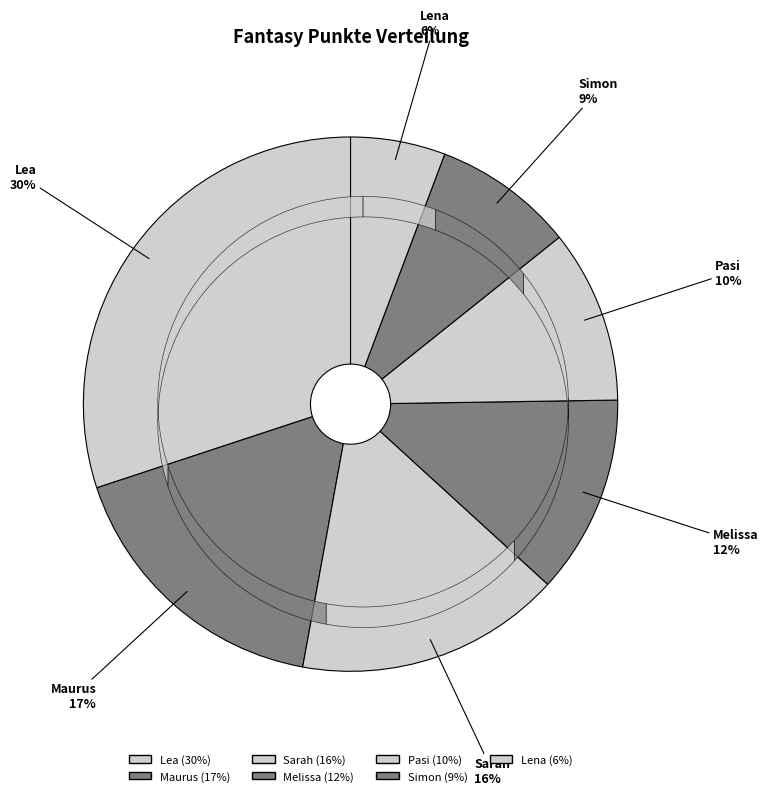

What is the largest slice in the pie chart?

Lea